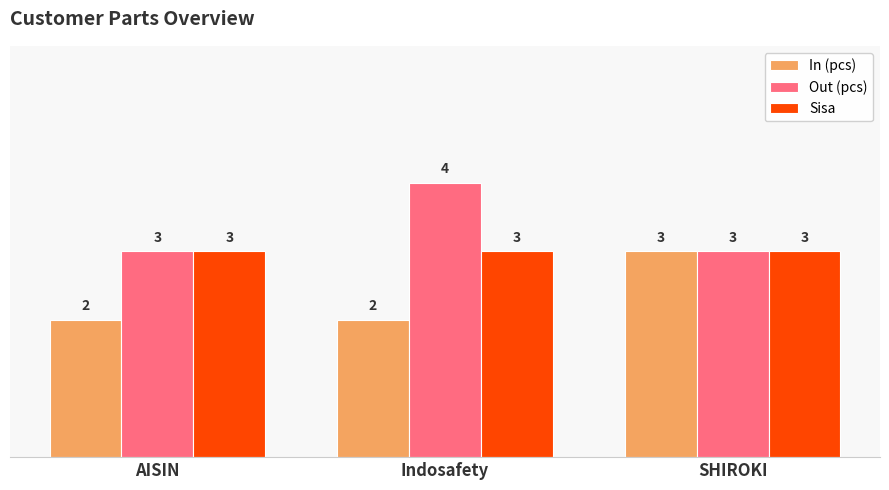

What is the value of the Sisa bar at the 2nd from the left?

3